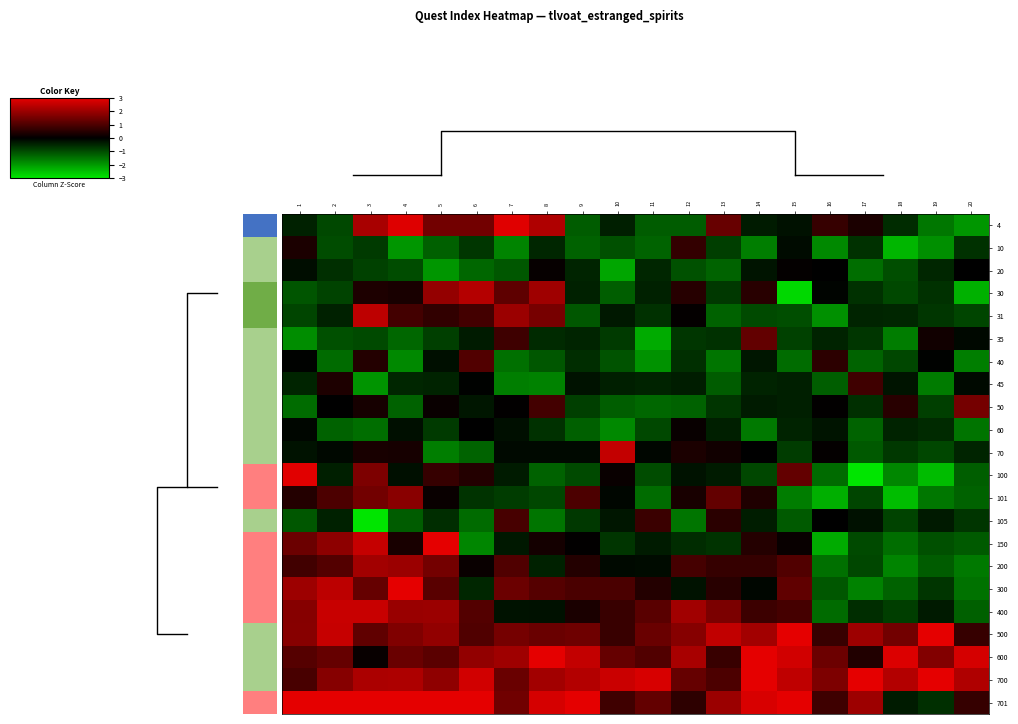

Reading right to left, what are all the values shown in this chart?

4: 20=-2.0	19=-1.6	18=-0.6	17=0.4	16=0.7	15=-0.2	14=-0.4	13=1.4	12=-1.2	11=-1.2	10=-0.4	9=-1.2	8=2.3	7=2.9	6=1.5	5=1.5	4=2.9	3=2.2	2=-0.9	1=-0.4
10: 20=-0.7	19=-1.9	18=-2.4	17=-0.6	16=-1.8	15=-0.2	14=-1.7	13=-0.8	12=0.7	11=-1.3	10=-1.0	9=-1.3	8=-0.5	7=-1.7	6=-0.7	5=-1.2	4=-1.9	3=-0.8	2=-1.0	1=0.4
20: 20=0.0	19=-0.5	18=-1.0	17=-1.4	16=-0.0	15=0.1	14=-0.3	13=-1.3	12=-1.1	11=-0.5	10=-2.2	9=-0.5	8=0.1	7=-1.1	6=-1.3	5=-1.9	4=-1.0	3=-0.9	2=-0.6	1=-0.2
30: 20=-2.3	19=-0.6	18=-1.0	17=-0.7	16=-0.1	15=-2.8	14=0.5	13=-0.7	12=0.5	11=-0.4	10=-1.2	9=-0.4	8=2.1	7=1.2	6=2.4	5=1.9	4=0.3	3=0.4	2=-0.9	1=-1.1
31: 20=-0.9	19=-0.7	18=-0.5	17=-0.5	16=-1.9	15=-1.0	14=-1.0	13=-1.3	12=0.1	11=-0.6	10=-0.3	9=-1.1	8=1.5	7=2.0	6=0.9	5=0.6	4=0.9	3=2.5	2=-0.4	1=-0.9
35: 20=-0.1	19=0.2	18=-1.6	17=-0.7	16=-0.5	15=-0.9	14=1.3	13=-0.6	12=-0.7	11=-2.2	10=-0.8	9=-0.5	8=-0.6	7=0.8	6=-0.4	5=-0.8	4=-1.3	3=-1.0	2=-1.0	1=-1.8
40: 20=-1.7	19=-0.0	18=-0.9	17=-1.3	16=0.6	15=-1.4	14=-0.3	13=-1.5	12=-0.6	11=-1.9	10=-1.1	9=-0.6	8=-1.1	7=-1.5	6=1.1	5=-0.2	4=-1.8	3=0.4	2=-1.4	1=-0.0
45: 20=-0.1	19=-1.6	18=-0.3	17=0.8	16=-1.2	15=-0.4	14=-0.5	13=-1.2	12=-0.4	11=-0.5	10=-0.4	9=-0.2	8=-1.7	7=-1.6	6=-0.0	5=-0.4	4=-0.5	3=-1.9	2=0.4	1=-0.5
50: 20=1.5	19=-0.8	18=0.5	17=-0.6	16=0.0	15=-0.4	14=-0.4	13=-0.7	12=-1.3	11=-1.3	10=-1.2	9=-0.8	8=0.9	7=0.0	6=-0.3	5=0.1	4=-1.3	3=0.3	2=-0.0	1=-1.4
60: 20=-1.5	19=-0.5	18=-0.5	17=-1.3	16=-0.3	15=-0.4	14=-1.6	13=-0.4	12=0.1	11=-0.9	10=-1.8	9=-1.3	8=-0.6	7=-0.2	6=-0.0	5=-0.8	4=-0.2	3=-1.4	2=-1.3	1=-0.1
70: 20=-0.5	19=-0.9	18=-0.7	17=-1.2	16=0.1	15=-0.8	14=-0.0	13=0.2	12=0.4	11=-0.1	10=2.5	9=-0.1	8=-0.1	7=-0.1	6=-1.3	5=-1.6	4=0.3	3=0.3	2=-0.1	1=-0.3
100: 20=-1.2	19=-2.4	18=-1.8	17=-3.0	16=-1.4	15=1.3	14=-0.9	13=-0.4	12=-0.2	11=-1.0	10=0.1	9=-1.0	8=-1.3	7=-0.4	6=0.5	5=0.7	4=-0.2	3=1.6	2=-0.4	1=2.9
101: 20=-1.3	19=-1.6	18=-2.5	17=-0.9	16=-2.3	15=-1.6	14=0.4	13=1.3	12=0.3	11=-1.4	10=-0.1	9=1.0	8=-0.9	7=-0.8	6=-0.7	5=0.1	4=1.8	3=1.5	2=1.0	1=0.5
105: 20=-0.7	19=-0.3	18=-0.9	17=-0.2	16=-0.0	15=-1.2	14=-0.4	13=0.5	12=-1.5	11=0.8	10=-0.3	9=-0.7	8=-1.5	7=0.9	6=-1.4	5=-0.6	4=-1.2	3=-3.0	2=-0.4	1=-1.1
150: 20=-1.2	19=-1.0	18=-1.4	17=-1.0	16=-2.2	15=0.1	14=0.5	13=-0.7	12=-0.6	11=-0.4	10=-0.7	9=0.0	8=0.3	7=-0.3	6=-1.8	5=3.0	4=0.3	3=2.6	2=1.8	1=1.4
200: 20=-1.6	19=-1.2	18=-1.7	17=-0.9	16=-1.5	15=1.1	14=0.7	13=0.7	12=0.9	11=-0.1	10=-0.1	9=0.5	8=-0.4	7=1.1	6=0.1	5=1.5	4=2.0	3=2.1	2=1.1	1=0.9
300: 20=-1.5	19=-0.7	18=-1.3	17=-1.7	16=-1.1	15=1.3	14=-0.1	13=0.5	12=-0.2	11=0.5	10=1.0	9=1.0	8=1.1	7=1.4	6=-0.5	5=1.2	4=3.0	3=1.3	2=2.4	1=2.0
400: 20=-1.3	19=-0.3	18=-0.8	17=-0.6	16=-1.4	15=0.9	14=0.8	13=1.6	12=2.1	11=1.2	10=0.7	9=0.3	8=-0.2	7=-0.2	6=1.1	5=2.0	4=2.0	3=2.6	2=2.6	1=1.8
500: 20=0.7	19=3.0	18=1.5	17=2.1	16=0.7	15=3.0	14=2.1	13=2.5	12=1.8	11=1.4	10=0.7	9=1.4	8=1.4	7=1.5	6=1.0	5=1.9	4=1.7	3=1.3	2=2.6	1=1.8
600: 20=2.8	19=1.7	18=2.9	17=0.4	16=1.4	15=2.7	14=3.0	13=0.7	12=2.2	11=1.1	10=1.3	9=2.6	8=3.0	7=2.1	6=1.9	5=1.2	4=1.4	3=0.1	2=1.3	1=1.1
700: 20=2.3	19=3.0	18=2.3	17=3.0	16=1.6	15=2.5	14=3.0	13=1.0	12=1.3	11=2.8	10=2.6	9=2.3	8=2.1	7=1.4	6=2.7	5=1.9	4=2.3	3=2.2	2=1.8	1=1.0
701: 20=0.7	19=-0.6	18=-0.4	17=2.0	16=0.8	15=3.0	14=2.8	13=2.0	12=0.6	11=1.3	10=0.8	9=3.0	8=2.8	7=1.5	6=3.0	5=3.0	4=3.0	3=3.0	2=3.0	1=3.0